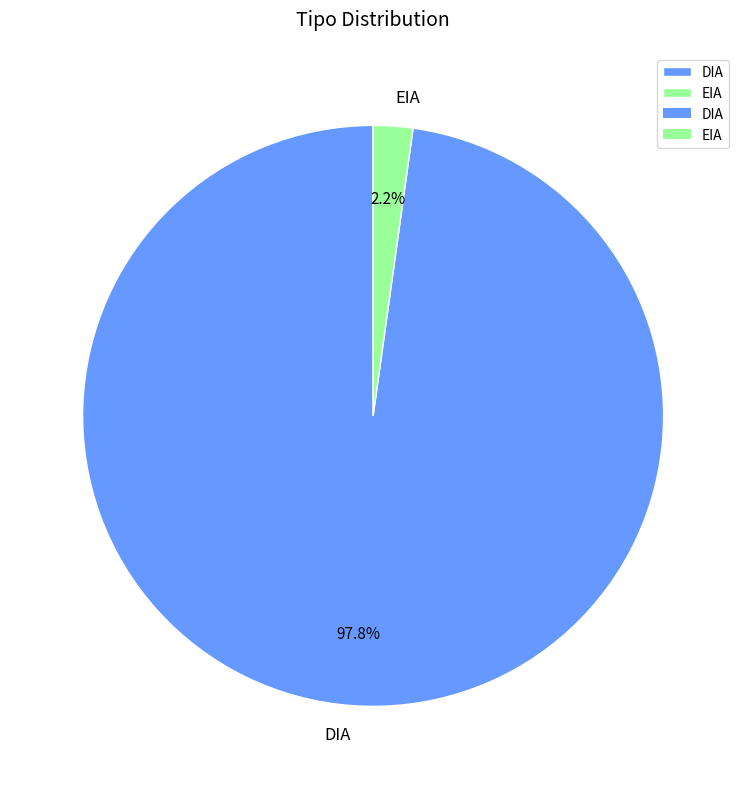

Is it true that EIA is 12% of the pie?

False